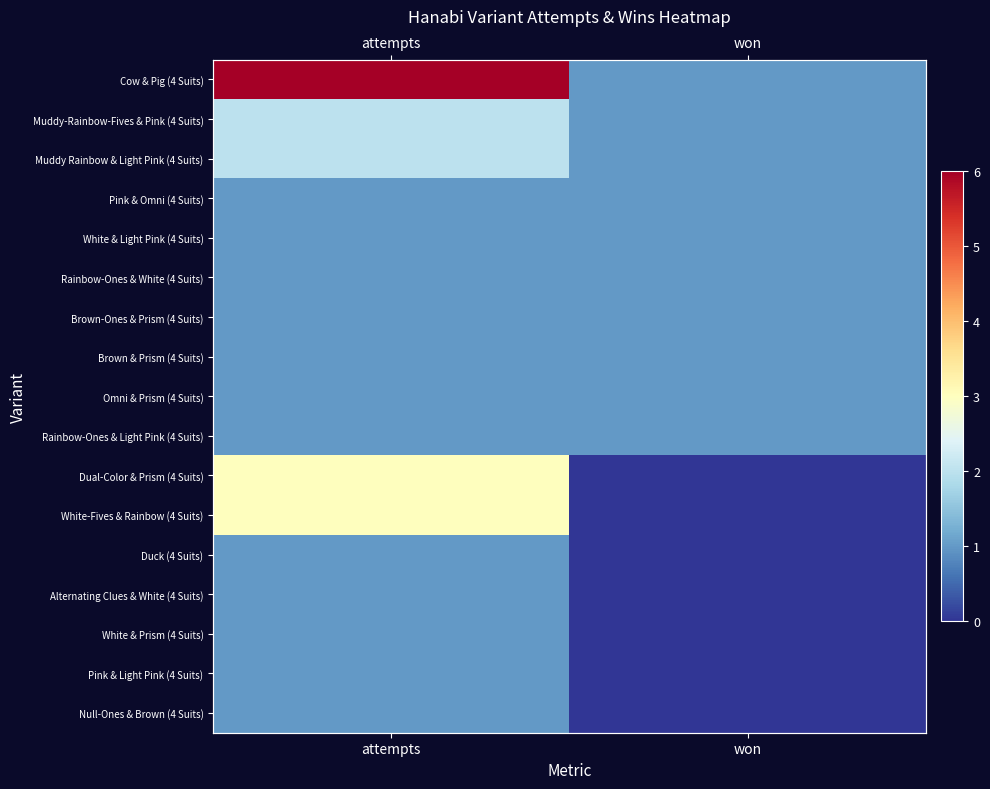

Which category has the highest value in the White & Light Pink (4 Suits) series?

attempts